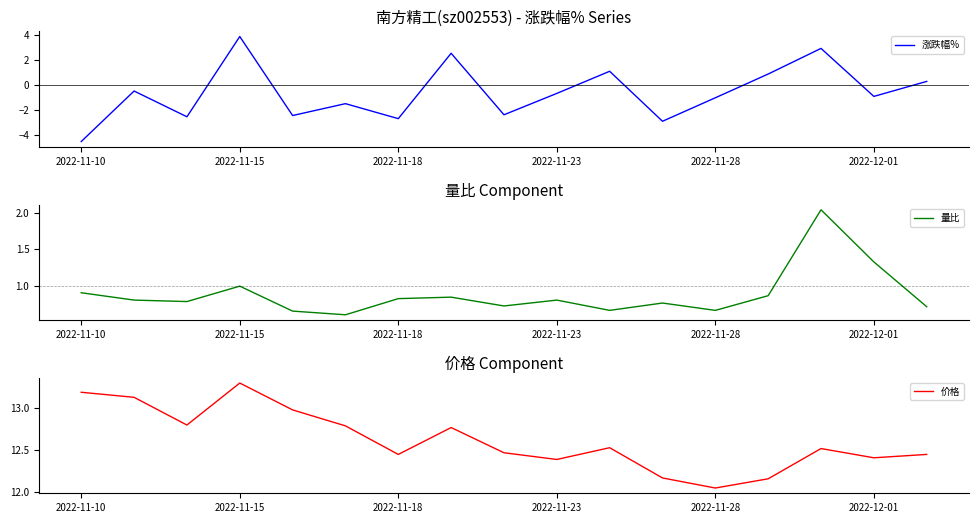

True or false: 涨跌幅% and 价格 cross at least once.

False